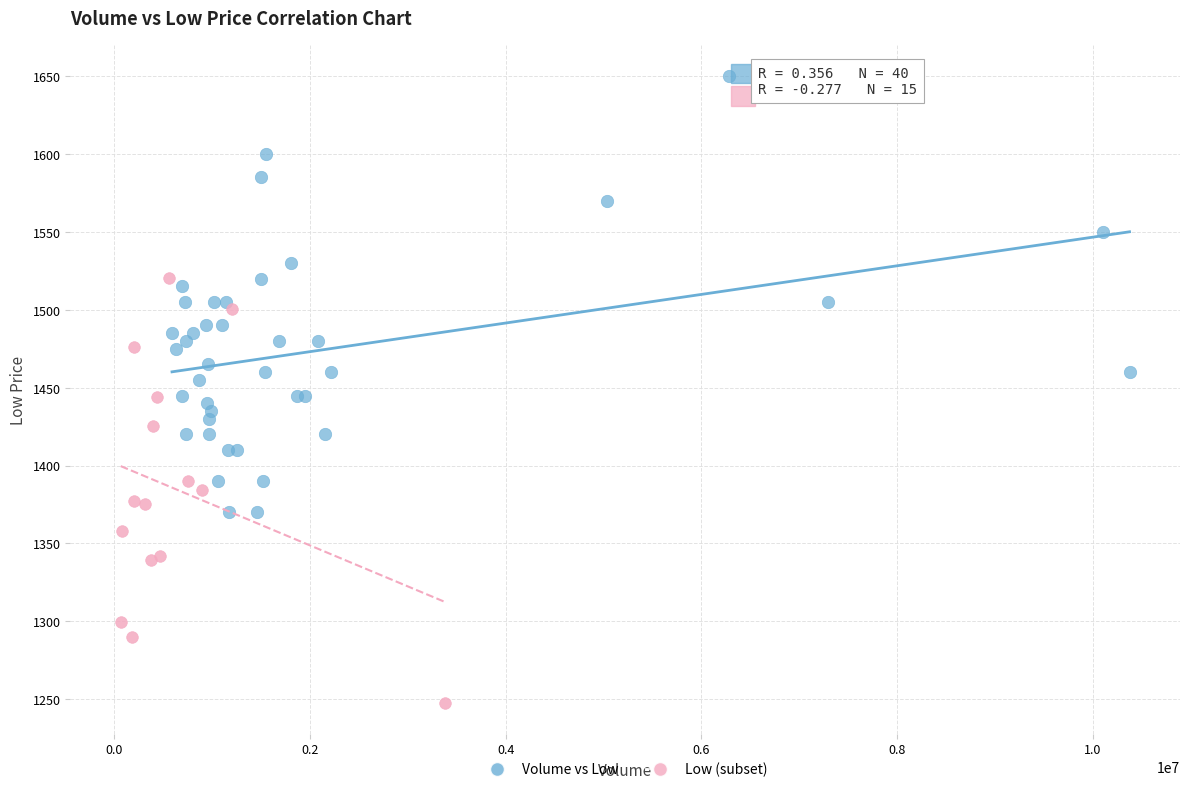

Which series contains the highest Y value?

Volume vs Low